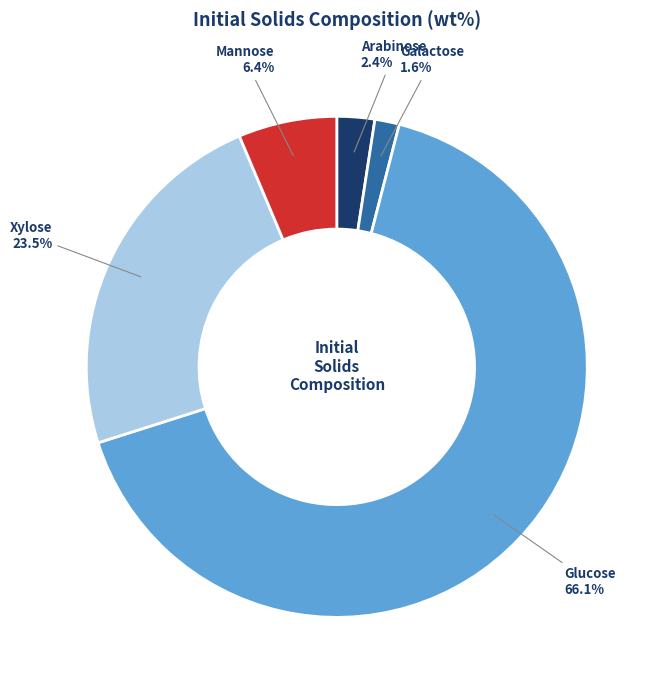

Rank the categories by value from lowest to highest.

Galactose, Arabinose, Mannose, Xylose, Glucose